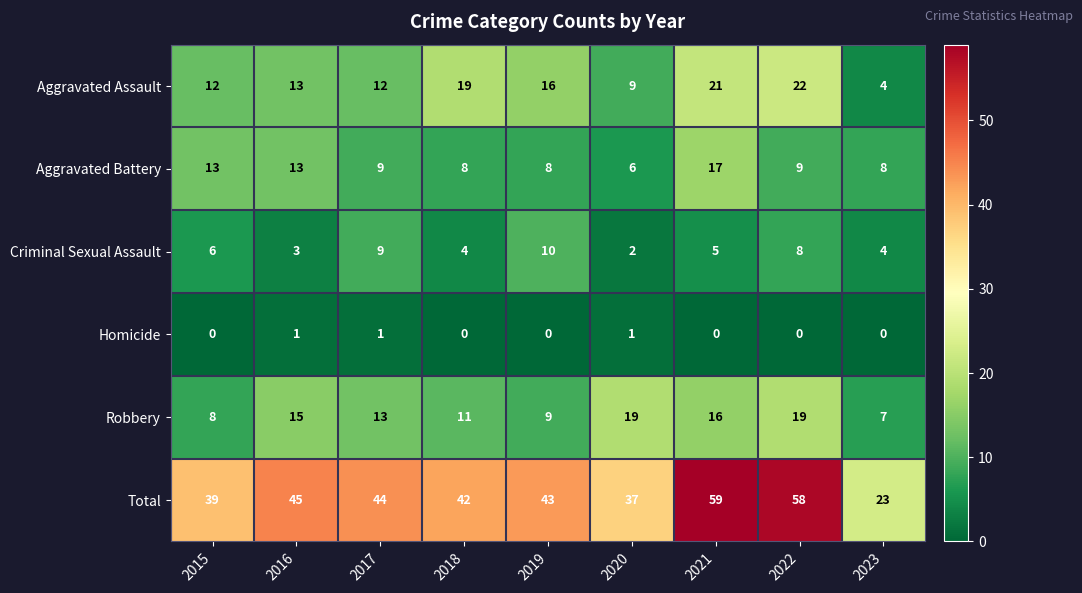

At which category is the sum across all series the highest?

2021